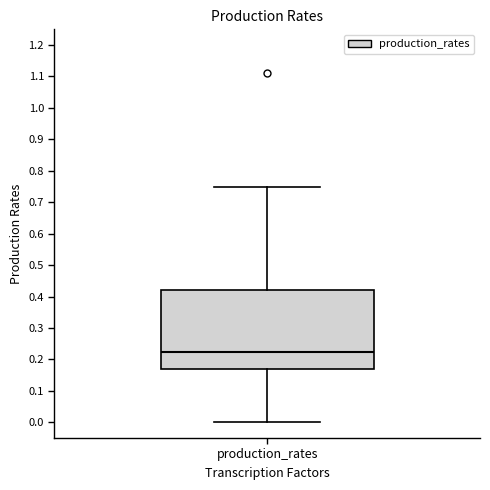

Read this box plot against the y-axis: the position of the median line, the range covered by the box, and the ends of both whiskers. The values are not printed on the chart, so give them approximately, as read against the axis.

median 0.22, box 0.17 to 0.42, whiskers 0.00 to 0.75